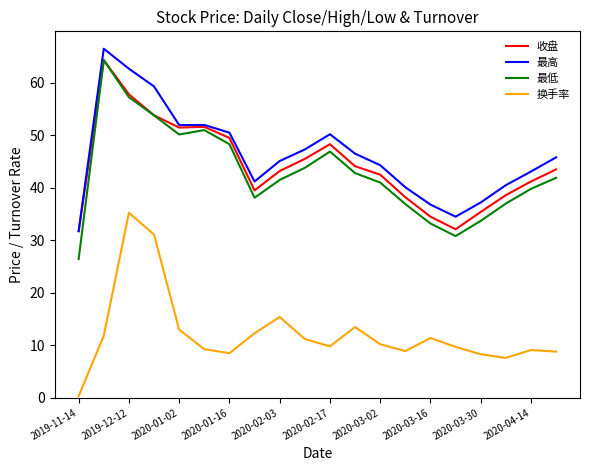

In 最低, how many points are lower than both neighbors (excluding endpoints)?

3